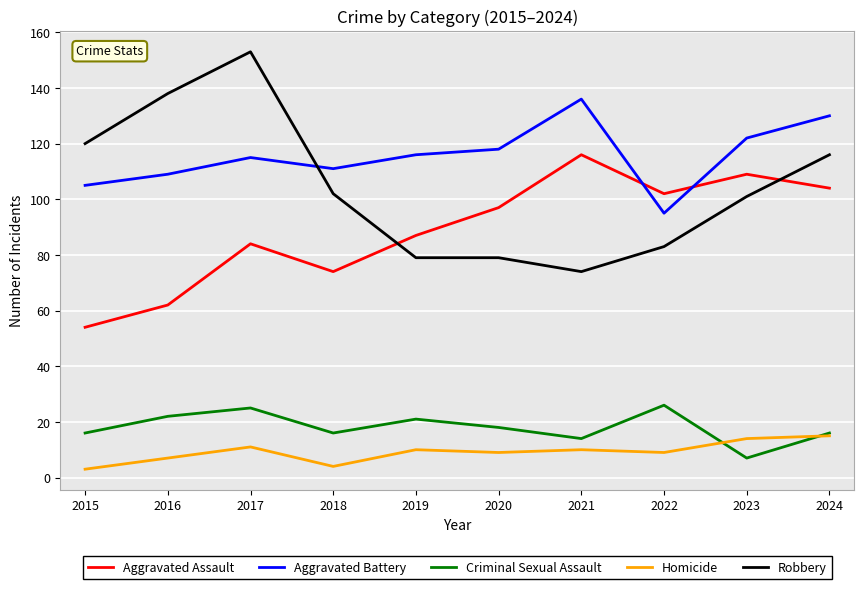

Reading right to left, transcribe all the data shown in this chart.

Aggravated Assault: 104	109	102	116	97	87	74	84	62	54
Aggravated Battery: 130	122	95	136	118	116	111	115	109	105
Criminal Sexual Assault: 16	7	26	14	18	21	16	25	22	16
Homicide: 15	14	9	10	9	10	4	11	7	3
Robbery: 116	101	83	74	79	79	102	153	138	120